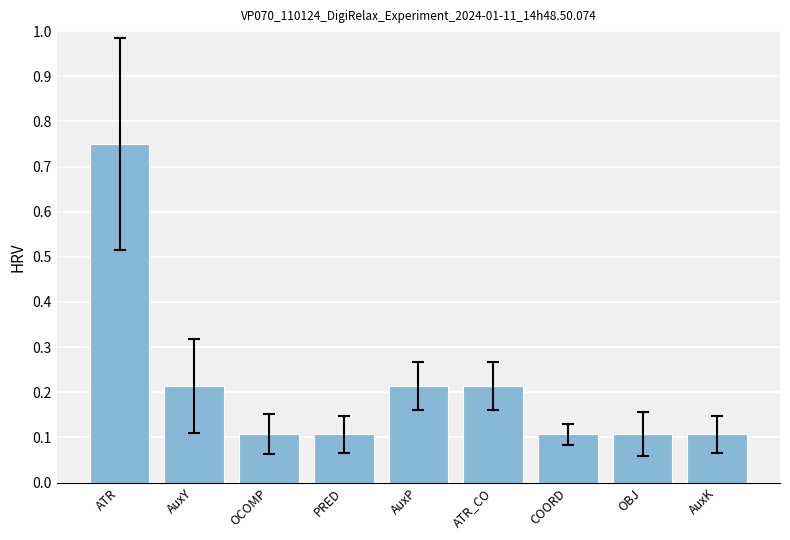

Which label corresponds to the largest value in the chart?

ATR